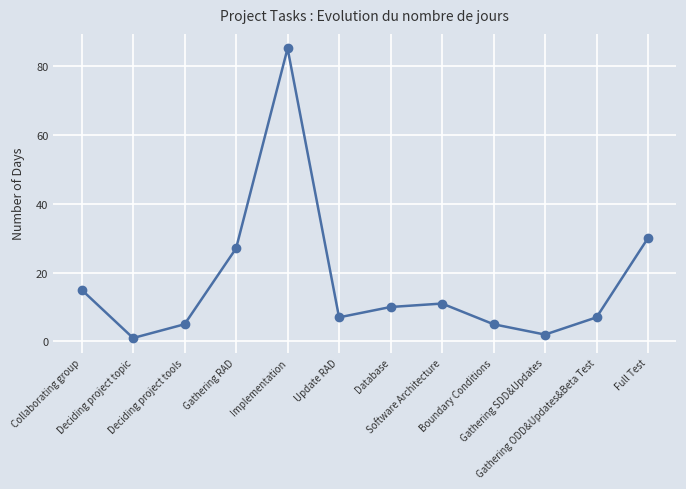

True or false: the data shows 4 at Update RAD.

False